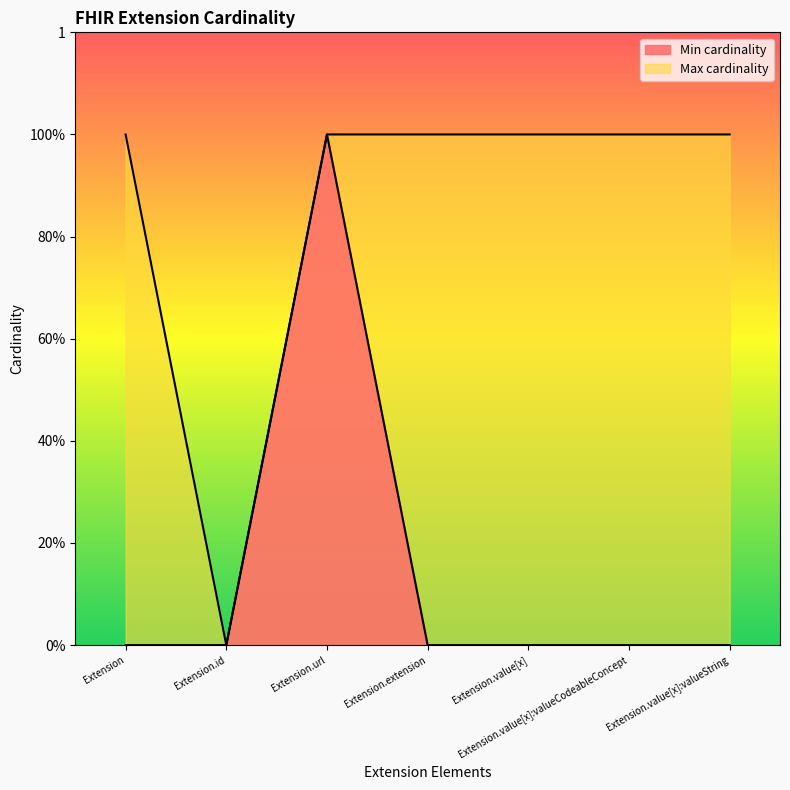

What is the sum of all Min cardinality values?

1